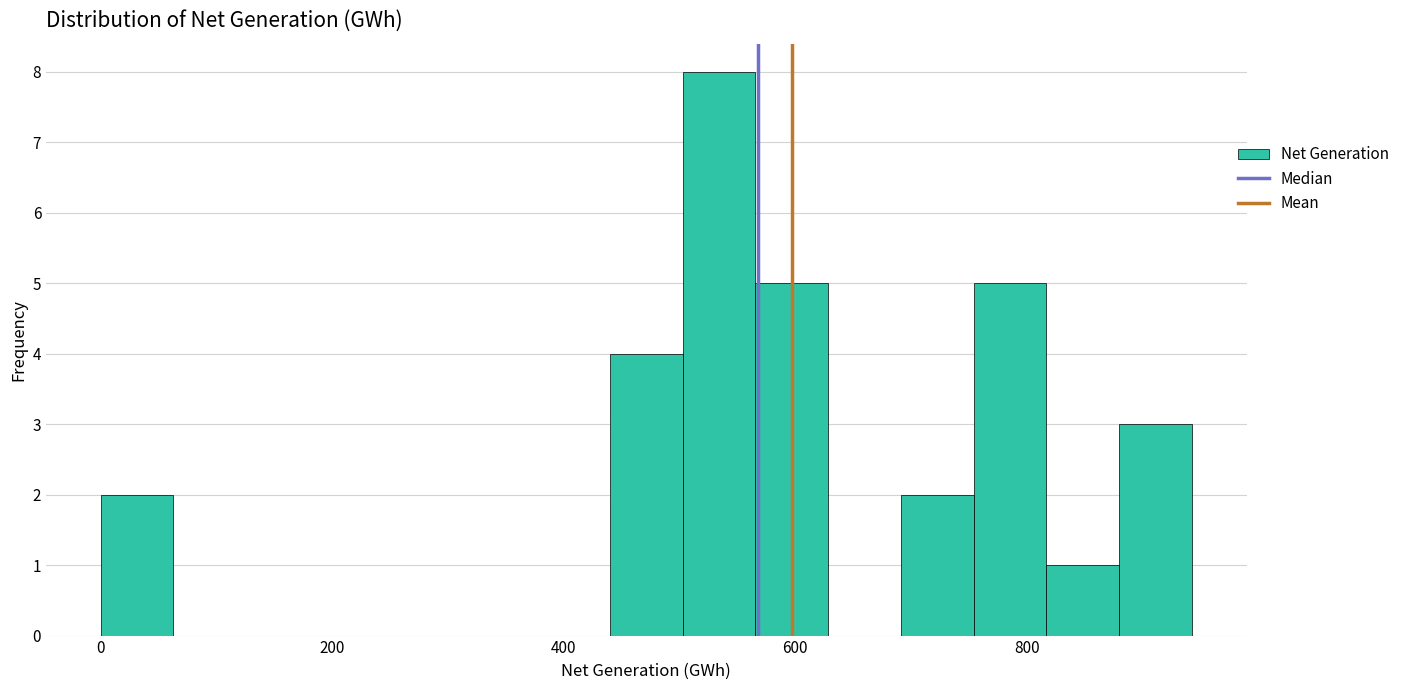

Around what value on the x-axis is the tallest bar? Give the approximate position of its centre, as read against the axis.

540